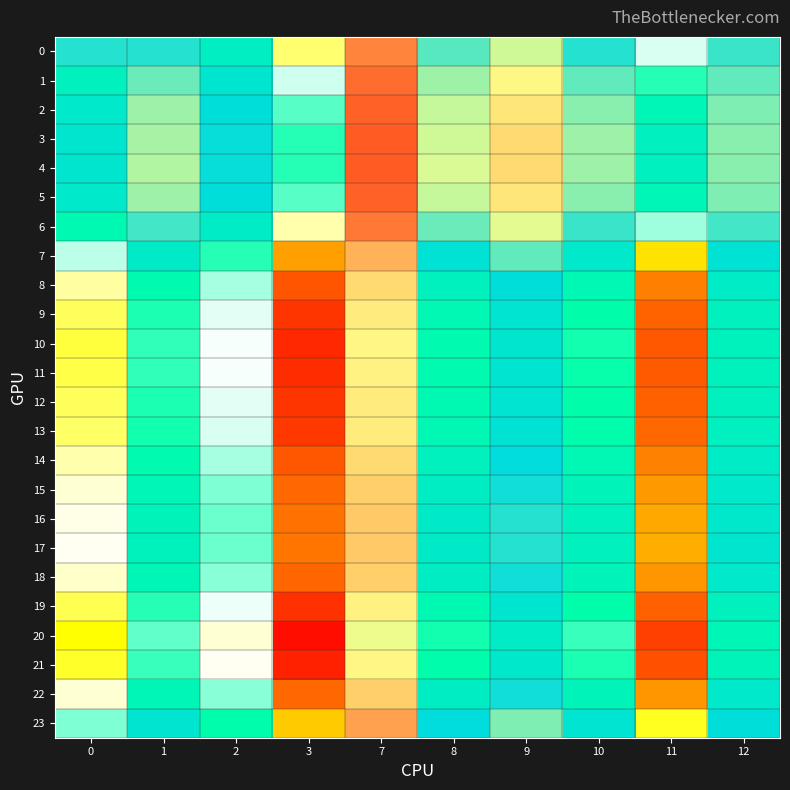

At which category is the sum across all series the highest?

7